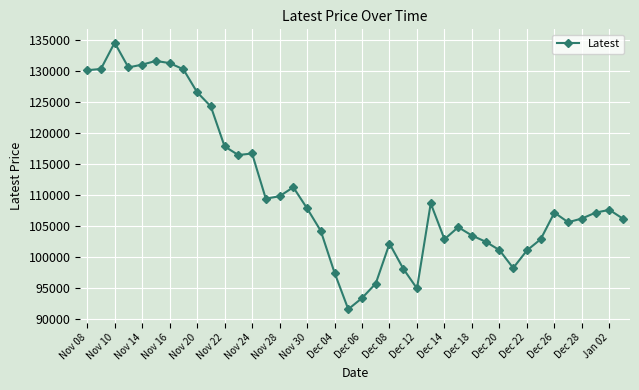

What is the smallest value displayed?

91600